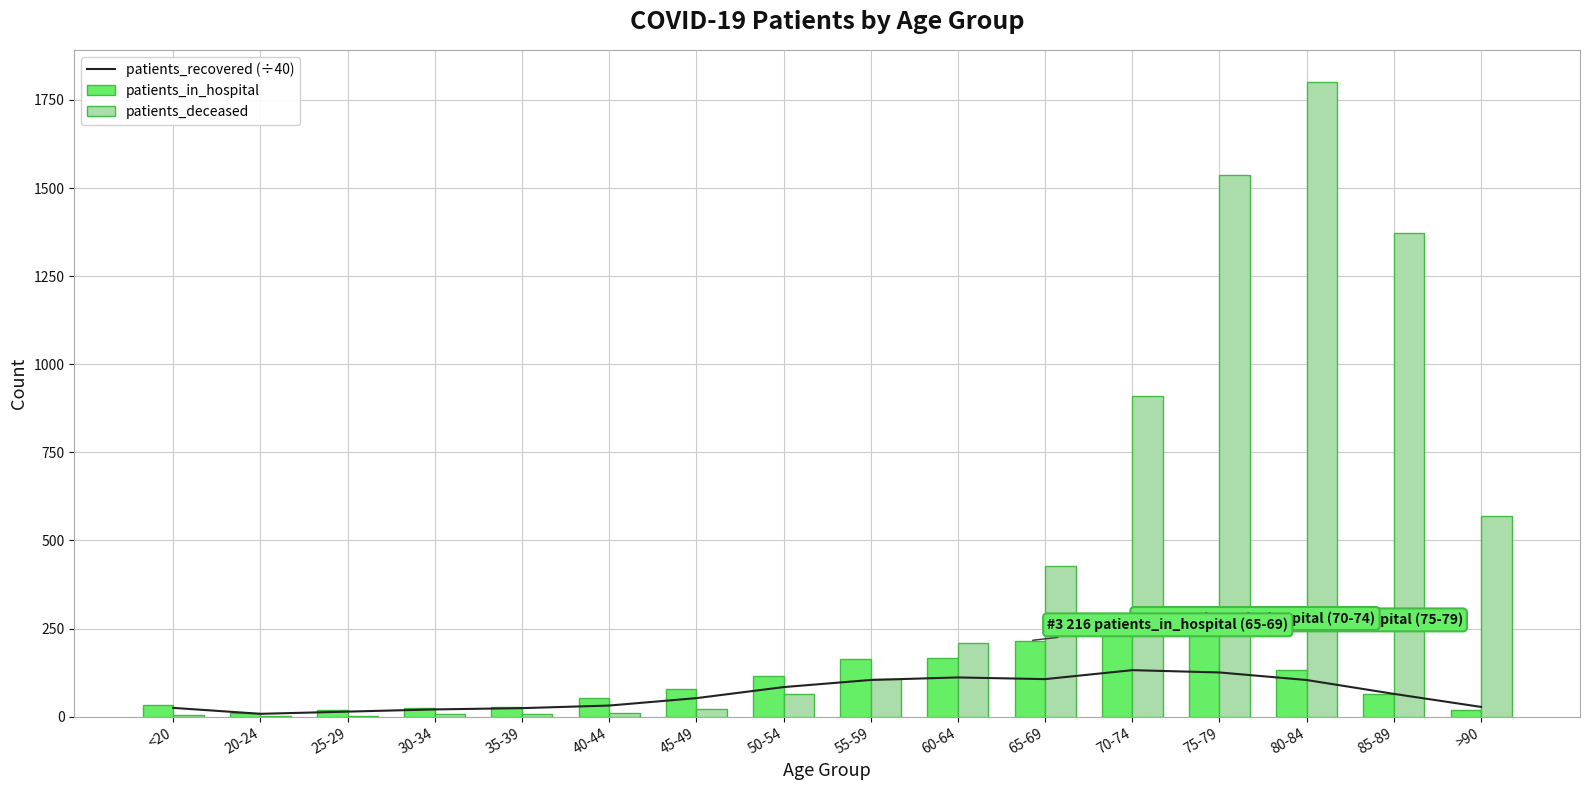

Reading left to right, what are all the values shown in this chart?

patients_recovered (÷40): <20=25.1	20-24=8.2	25-29=14.5	30-34=20.7	35-39=24.4	40-44=31.7	45-49=52.7	50-54=84.0	55-59=104.3	60-64=111.5	65-69=106.7	70-74=132.1	75-79=125.6	80-84=104.2	85-89=64.8	>90=27.8
patients_in_hospital: <20=34.0	20-24=10.0	25-29=18.0	30-34=26.0	35-39=27.0	40-44=53.0	45-49=79.0	50-54=116.0	55-59=163.0	60-64=166.0	65-69=216.0	70-74=244.0	75-79=250.0	80-84=132.0	85-89=64.0	>90=19.0
patients_deceased: <20=5.0	20-24=1.0	25-29=2.0	30-34=9.0	35-39=9.0	40-44=10.0	45-49=23.0	50-54=64.0	55-59=107.0	60-64=208.0	65-69=429.0	70-74=911.0	75-79=1538.0	80-84=1802.0	85-89=1373.0	>90=570.0